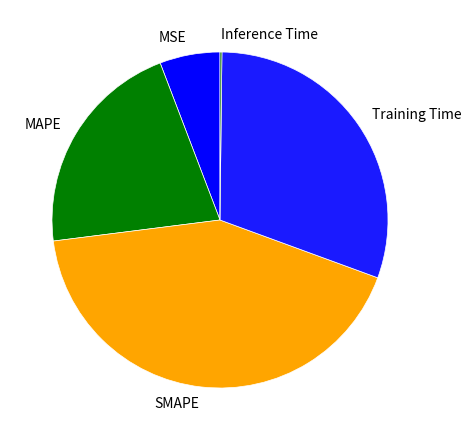

Which has a higher value, Training Time or SMAPE?

SMAPE